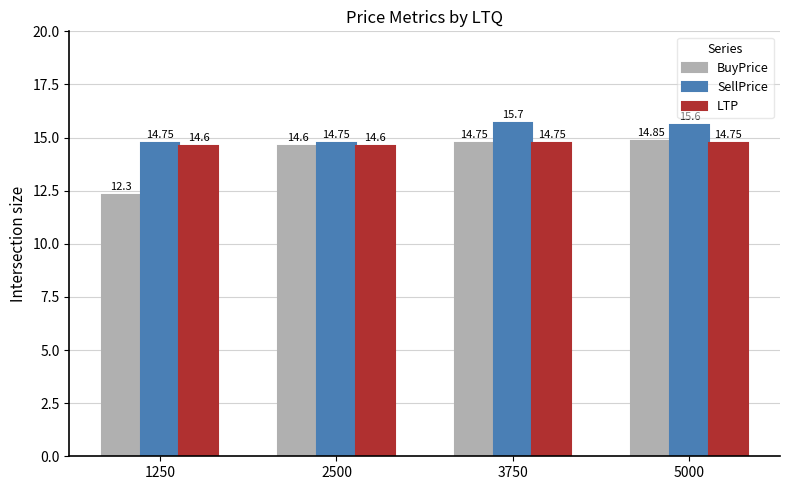

List the series in order of their overall mean, highest first.

SellPrice, LTP, BuyPrice